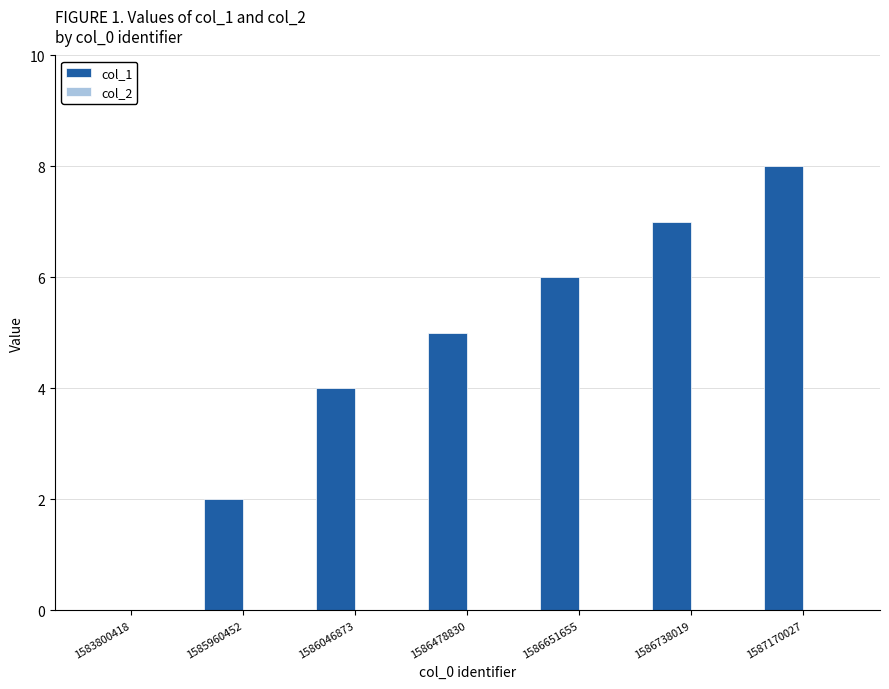

What is the change in value from 1585960452 to 1586738019?

+5